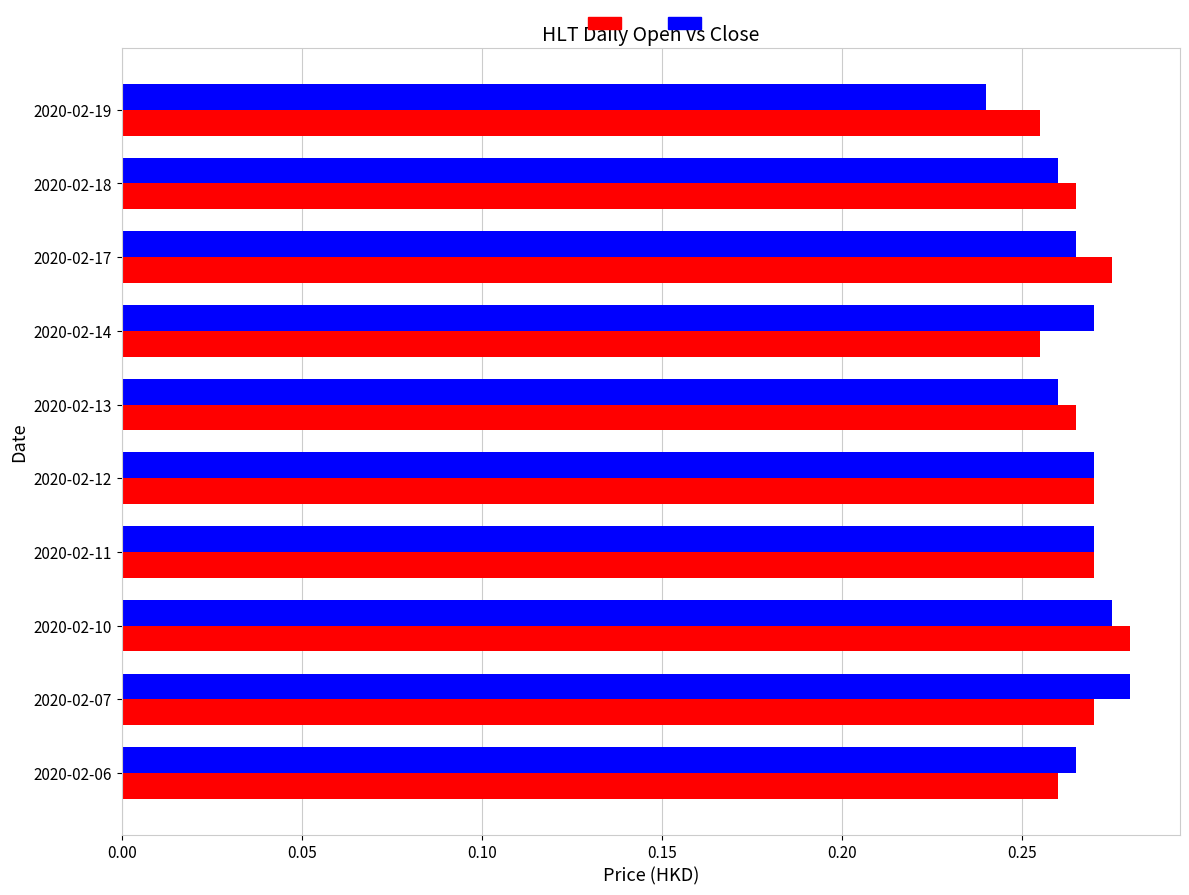

What is the total value across all series at 2020-02-18?

0.5